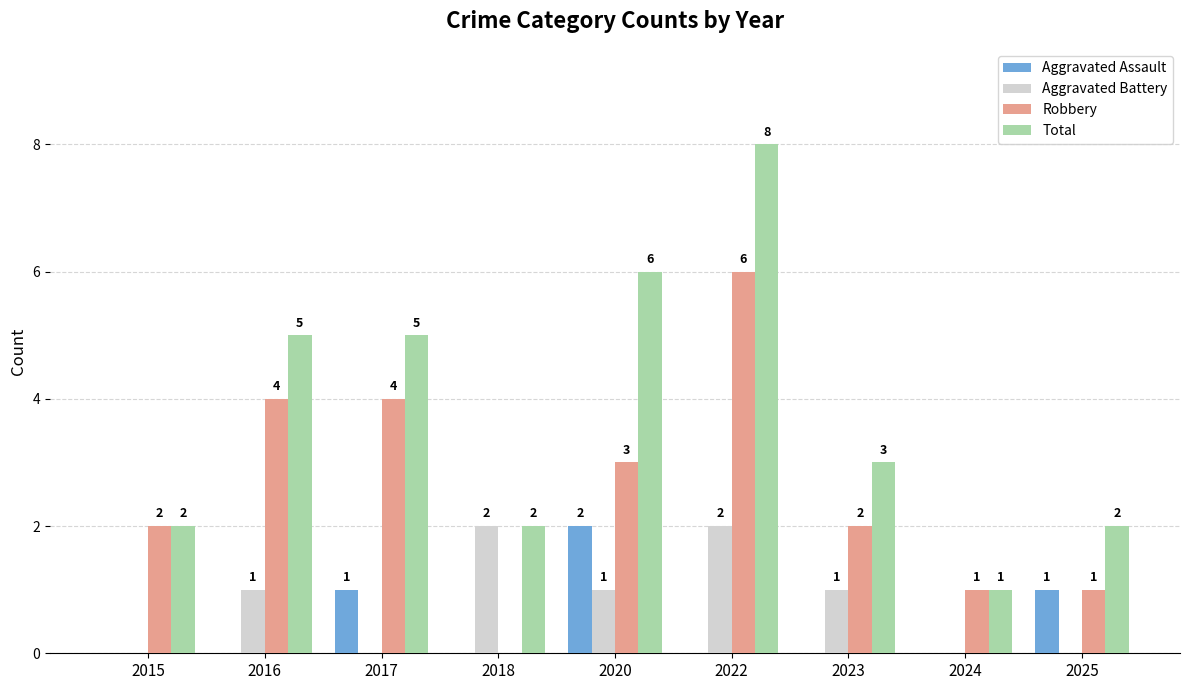

The value of Robbery at 2018 is -3. True or false?

False